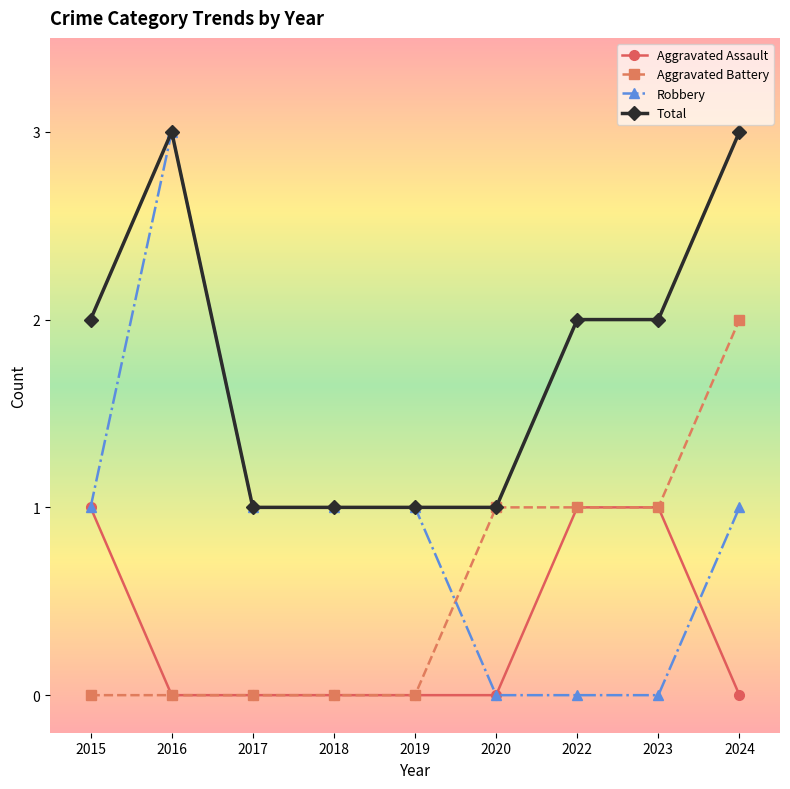

What is the difference between the second highest and minimum values in the Aggravated Assault series?

1